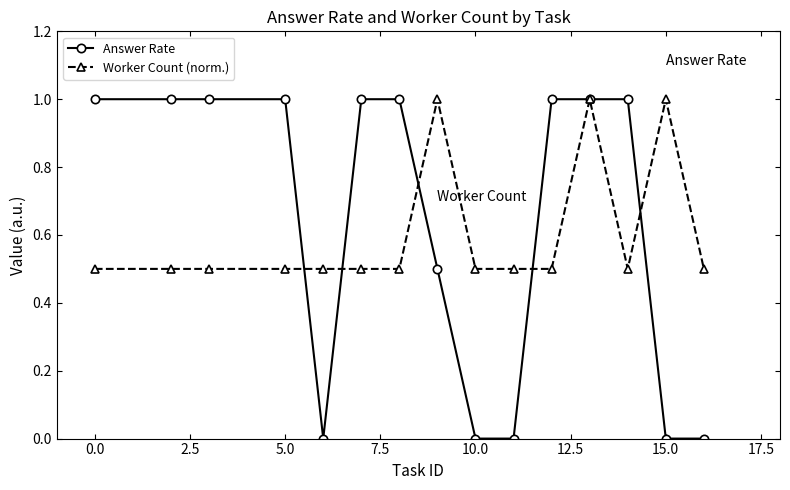

What is the value of the Answer Rate point at the 6th from the left?

1.0